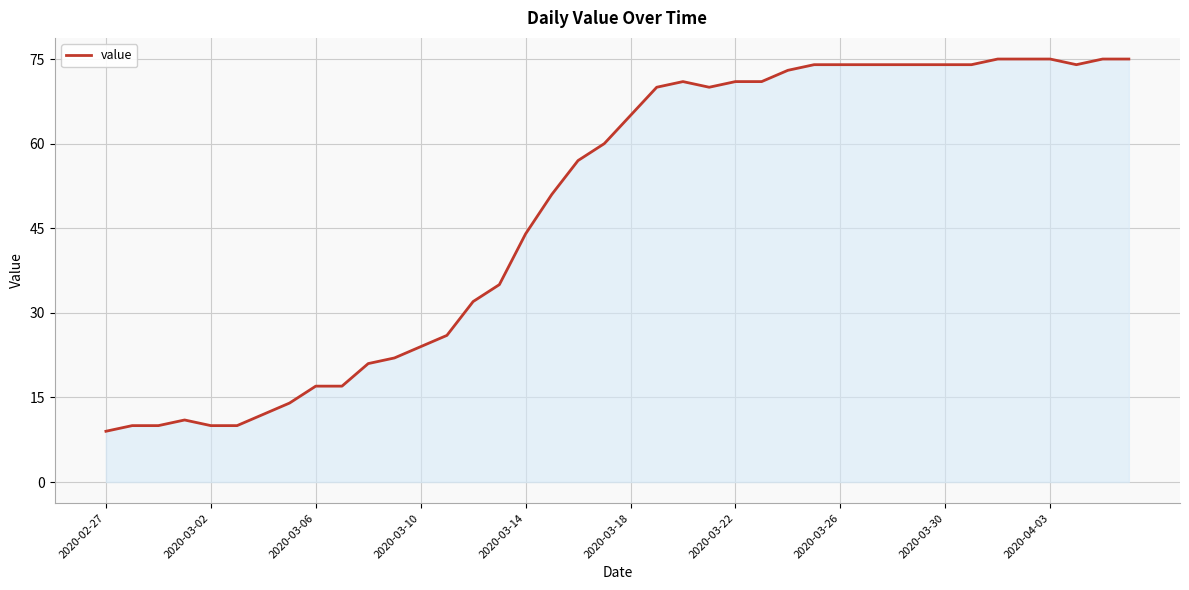

What is the difference between the maximum and minimum values?

66